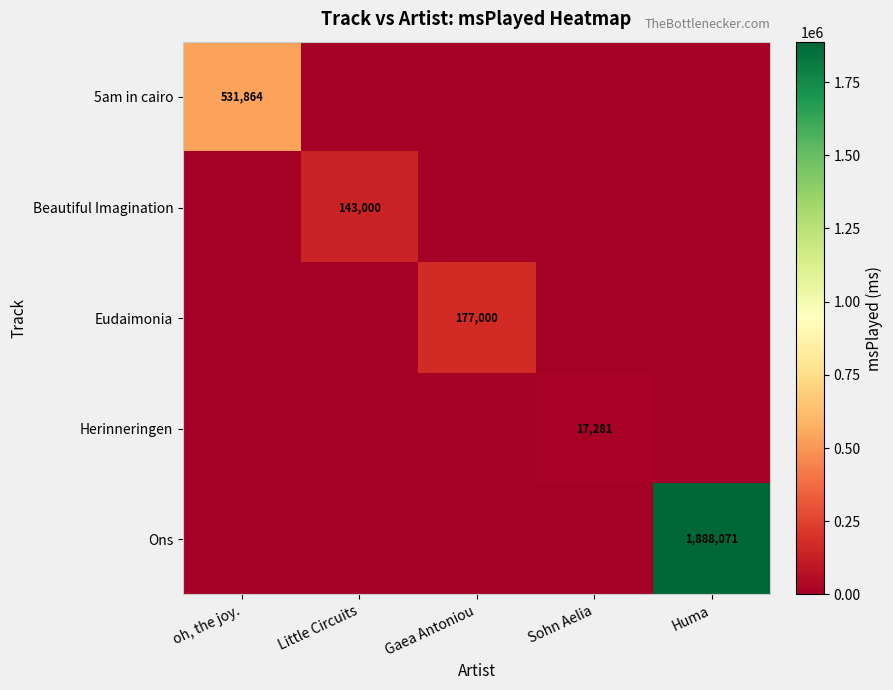

True or false: Beautiful Imagination has a value of 71051 at Little Circuits.

False